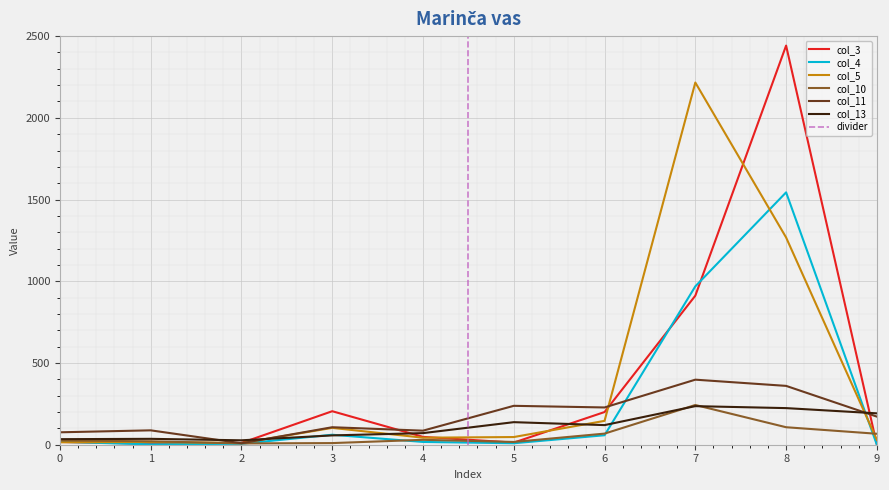

What are all the series names shown in the legend?

col_3, col_4, col_5, col_10, col_11, col_13